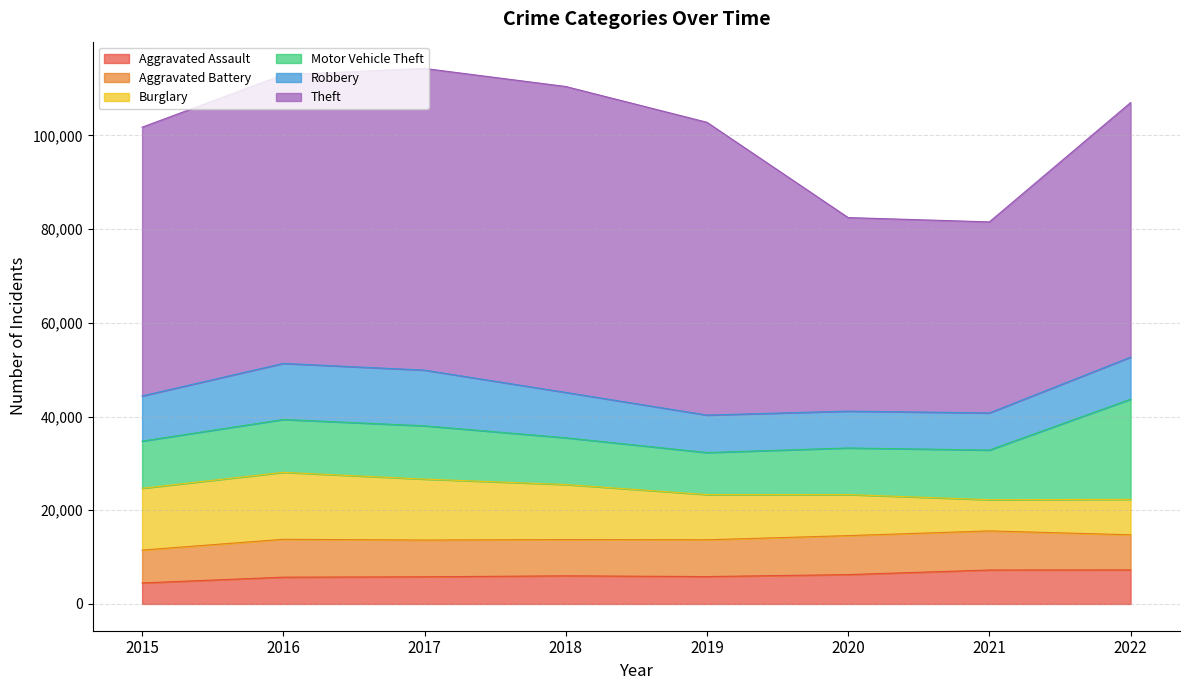

What are all the series names shown in the legend?

Aggravated Assault, Aggravated Battery, Burglary, Motor Vehicle Theft, Robbery, Theft